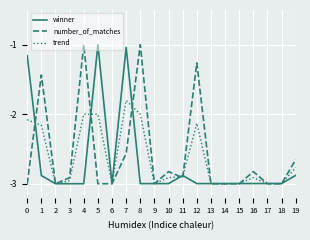

Is it true that winner equals -3.0 at 3?

True